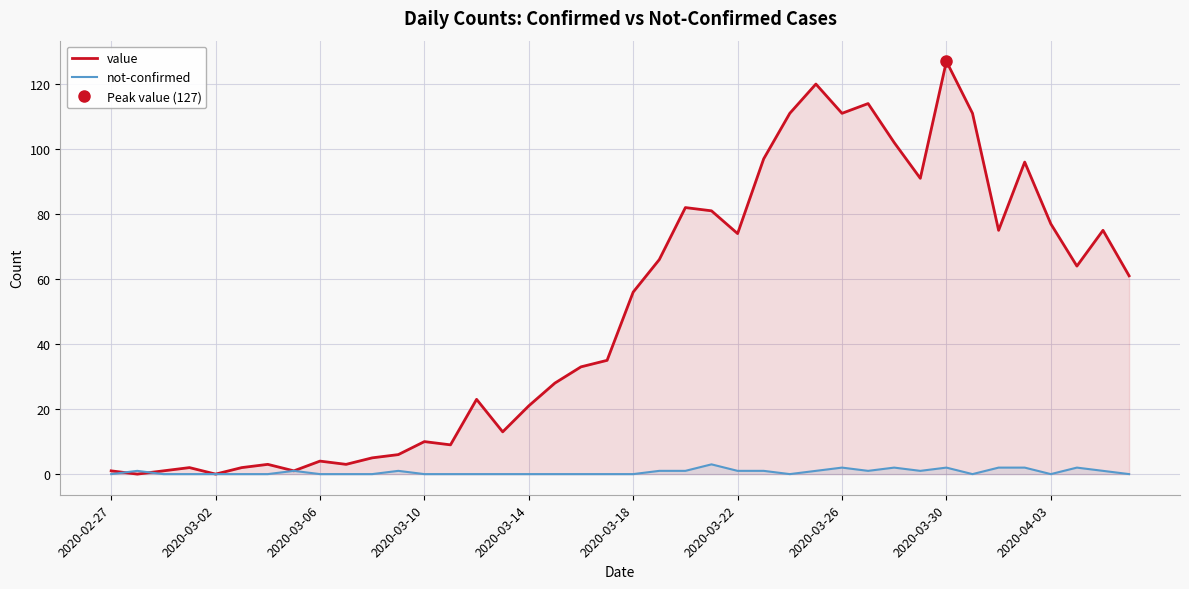

Reading right to left, list all the values displayed in this chart.

value: 61	75	64	77	96	75	111	127	91	102	114	111	120	111	97	74	81	82	66	56	35	33	28	21	13	23	9	10	6	5	3	4	1	3	2	0	2	1	0	1
not-confirmed: 0	1	2	0	2	2	0	2	1	2	1	2	1	0	1	1	3	1	1	0	0	0	0	0	0	0	0	0	1	0	0	0	1	0	0	0	0	0	1	0